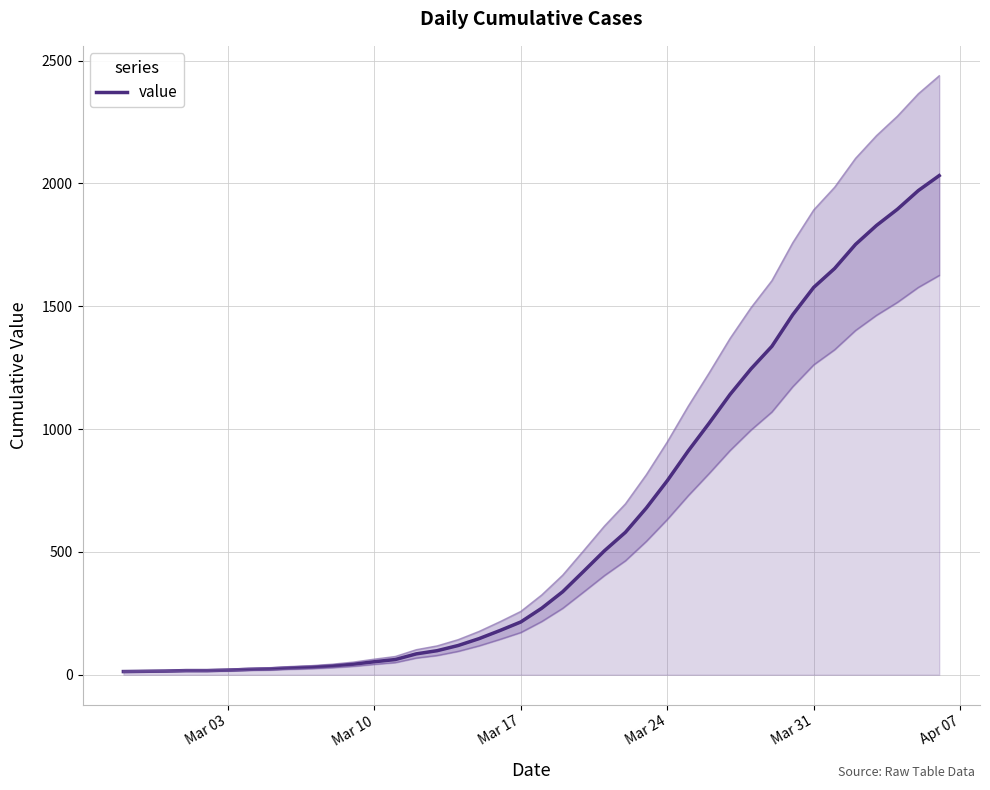

What is the highest value of the value series?

2032